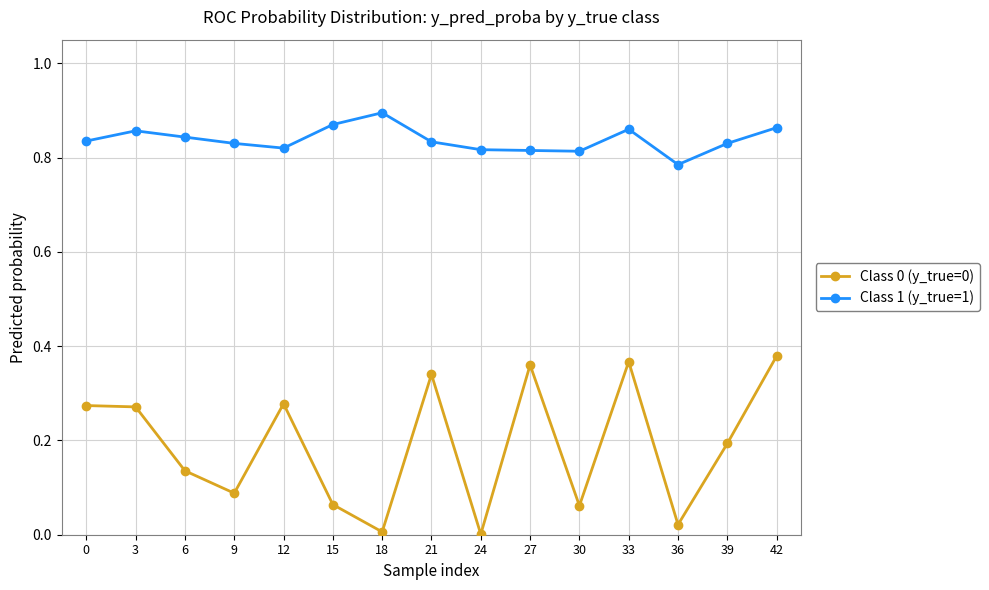

At which category does the chart reach its peak across all series?

18